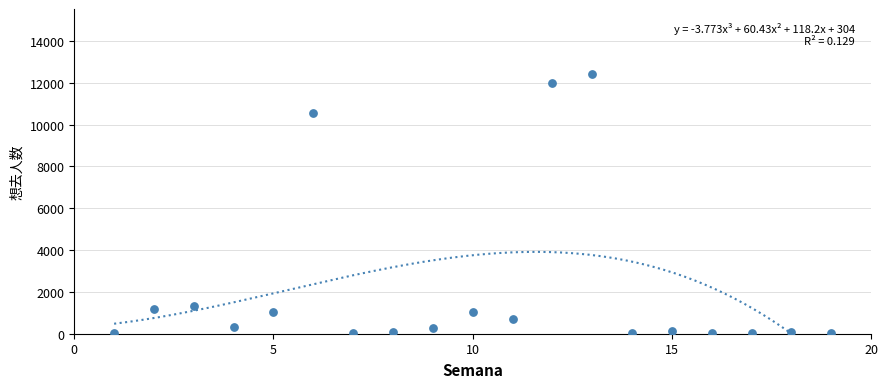

What is the range of Y values (max minus min)?

12412